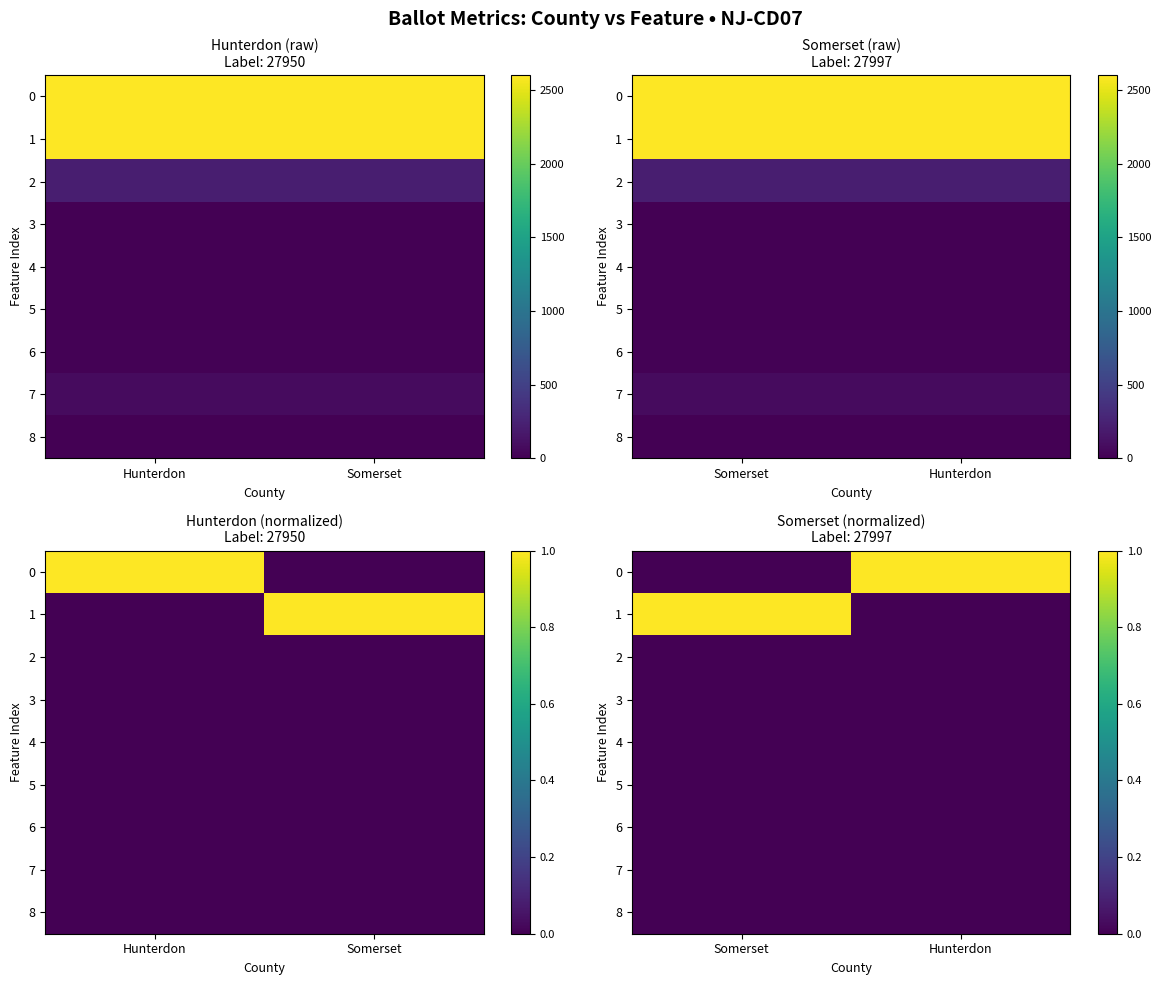

What is the difference between the highest and lowest values at Somerset?

1